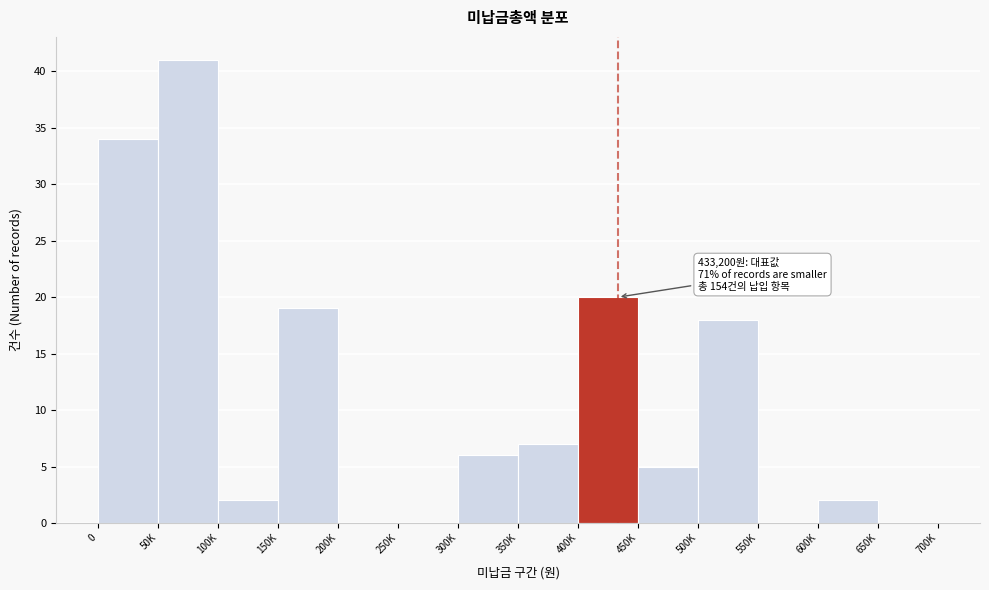

Reading left to right, list all the values displayed in this chart.

0=34	50K=41	100K=2	150K=19	200K=0	250K=0	300K=6	350K=7	400K=20	450K=5	500K=18	550K=0	600K=2	650K=0